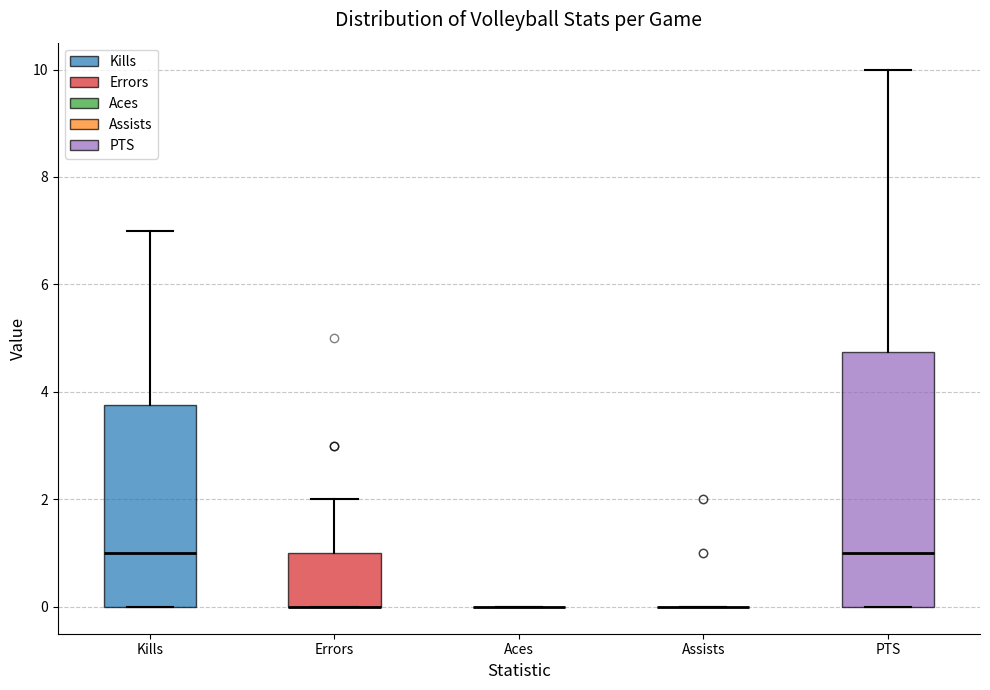

Reading left to right, read every box against the y-axis: the position of its median line, the range the box covers, and the ends of its whiskers. The values are not printed on the chart, so give them approximately, as read against the axis.

Kills: median 1.0, box 0.0 to 3.8, whiskers 0.0 to 7.0
Errors: median 0.0 (drawn on the box's lower edge), box 0.0 to 1.0, whiskers 0.0 to 2.0
Aces: box collapsed to a line at 0.0, whiskers 0.0 to 0.0
Assists: box collapsed to a line at 0.0, whiskers 0.0 to 0.0
PTS: median 1.0, box 0.0 to 4.8, whiskers 0.0 to 10.0